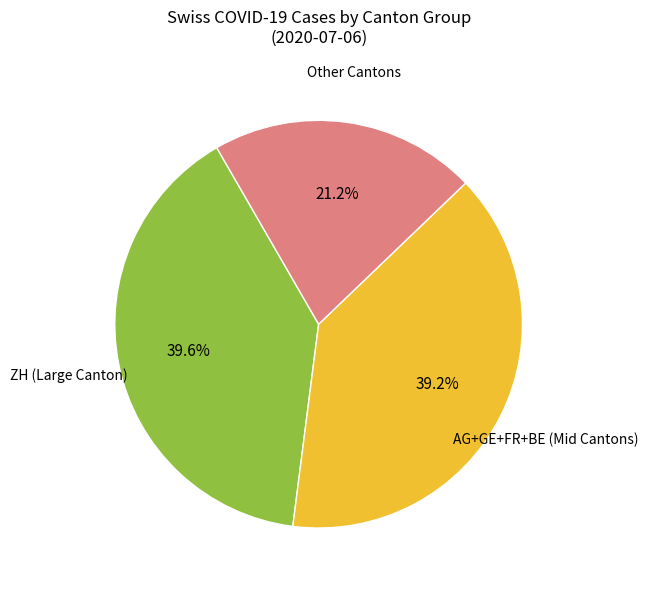

Is there any slice that represents more than half of the pie?

No